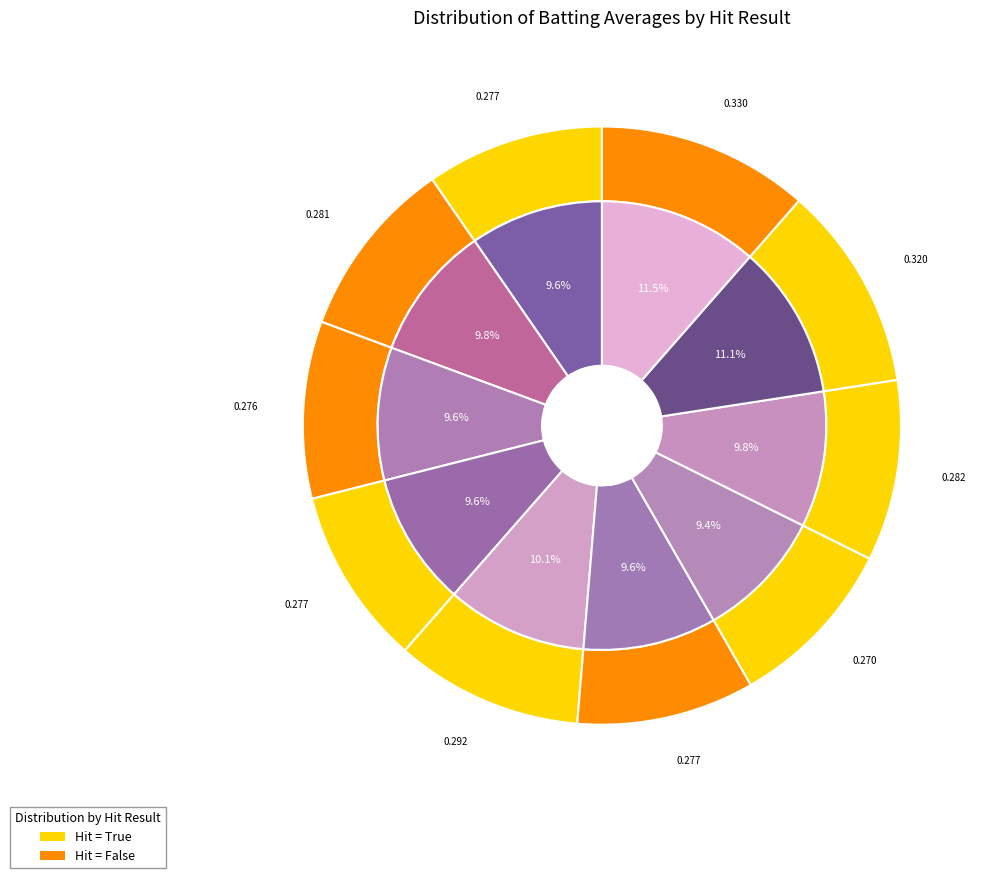

The False (David DeJesus) slice represents 10% of the pie. True or false?

True